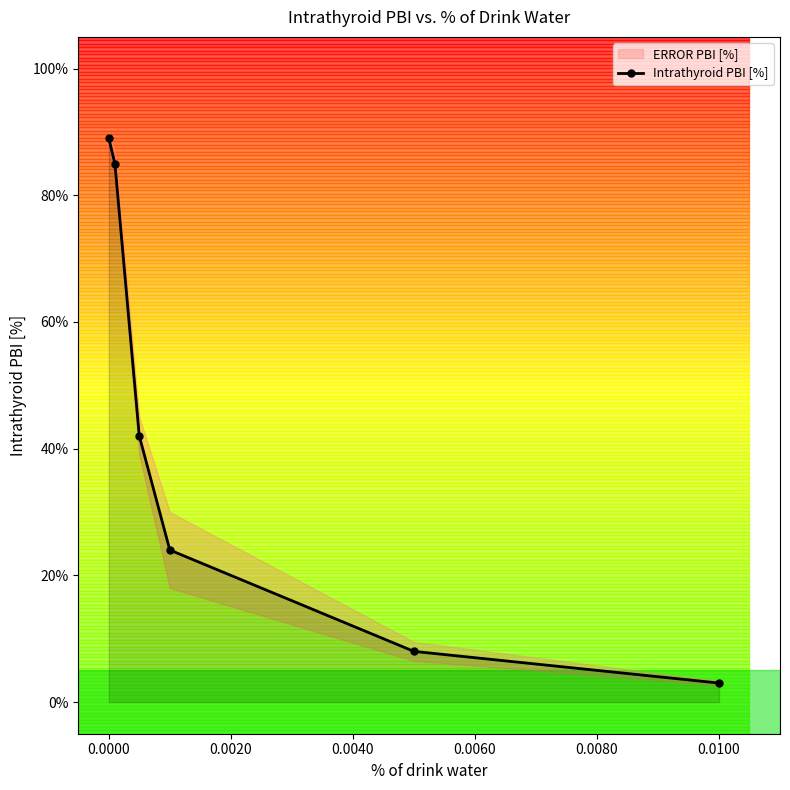

Count the number of values greater than 42.

2